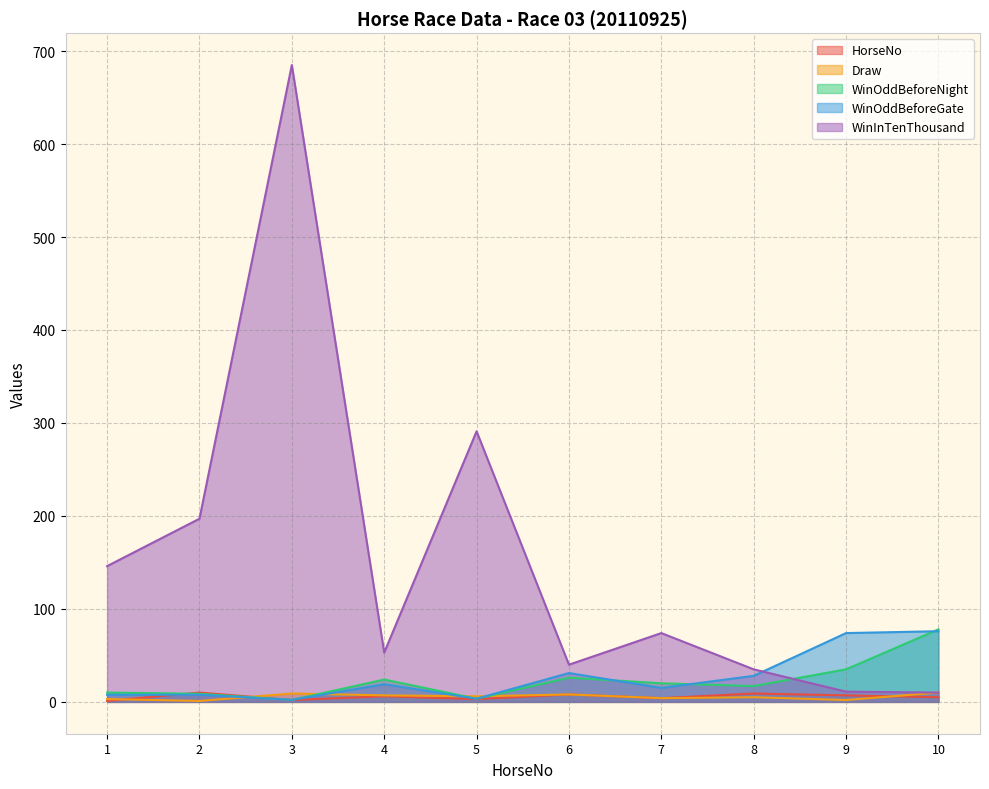

Does the chart have visible grid lines?

Yes